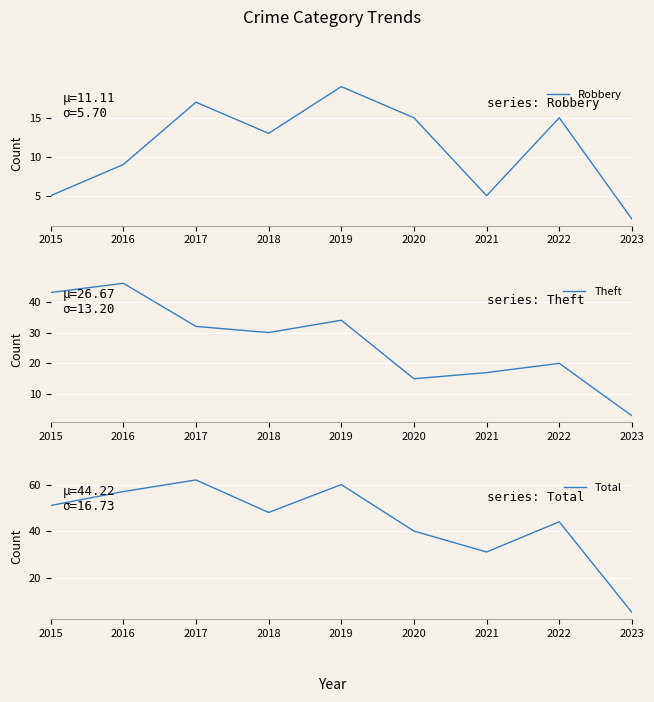

Which series has the largest total across all categories?

Total